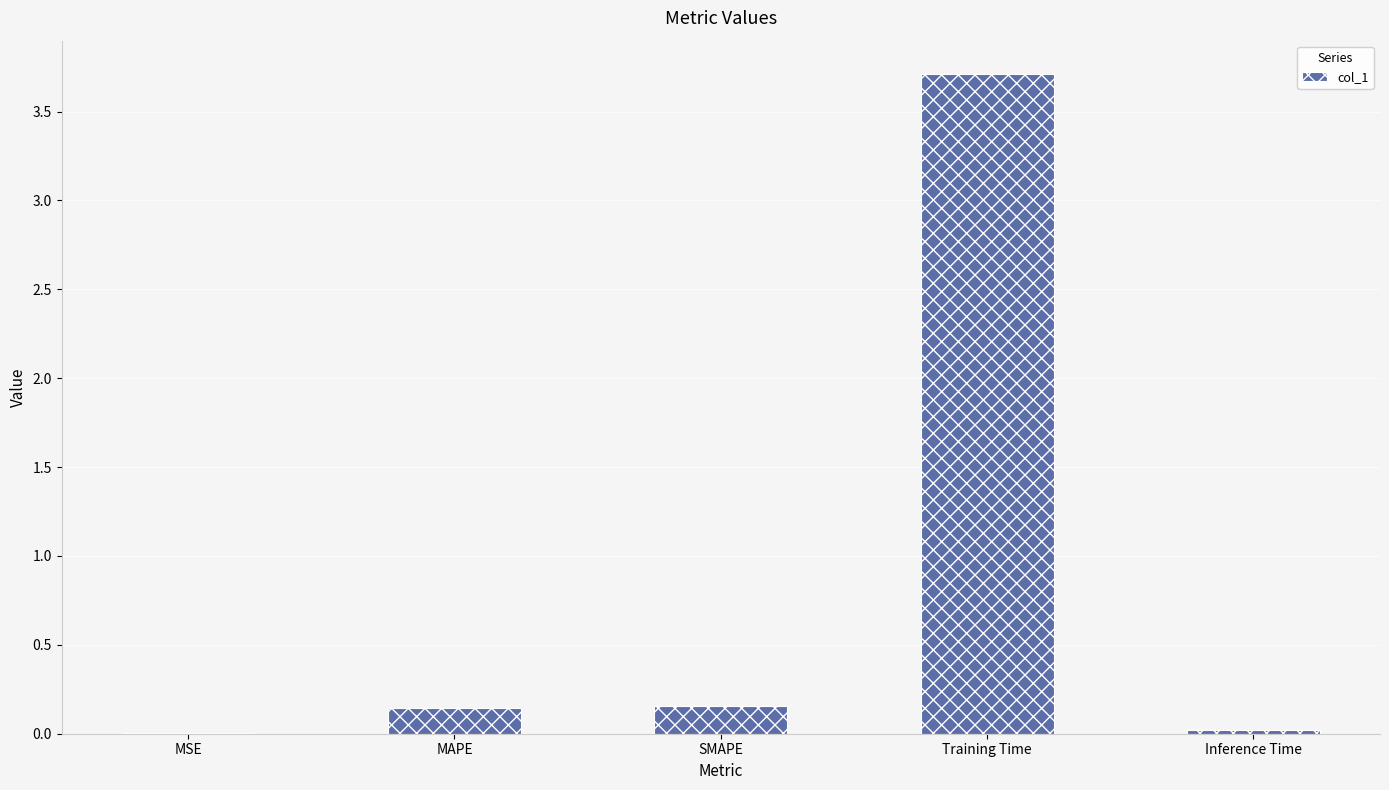

Are the bars horizontal?

No